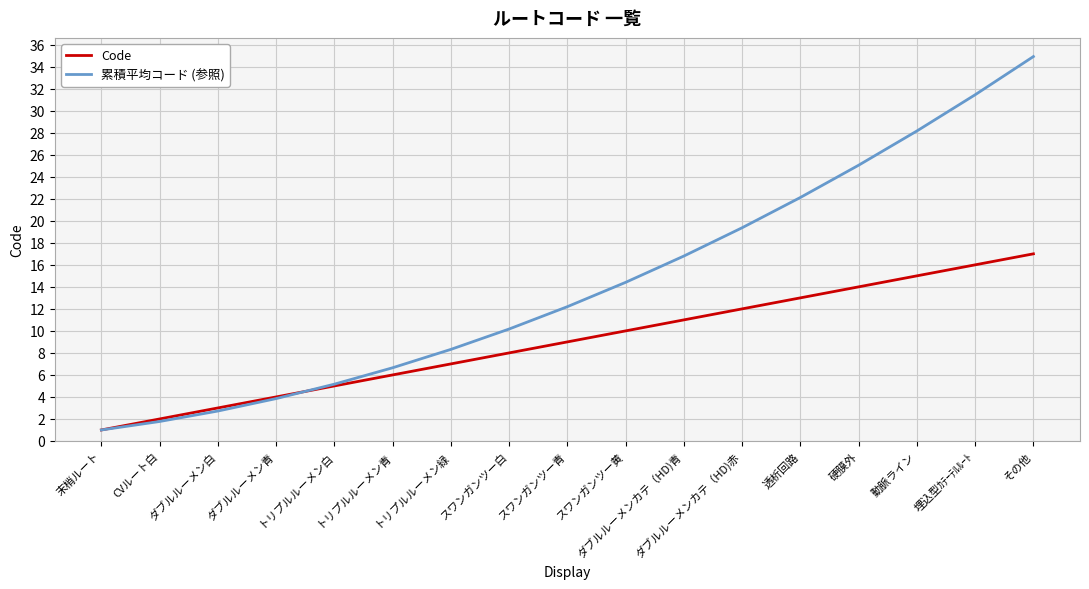

Is it true that 累積平均コード (参照) equals 31.4 at 埋込型ｶﾃｰﾃﾙﾙｰﾄ?

True